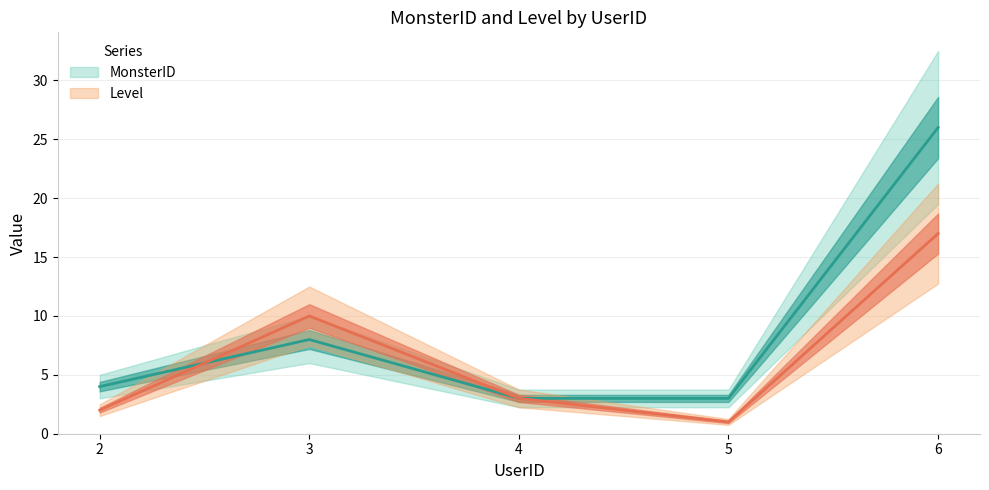

How many lines are shown in the chart?

2